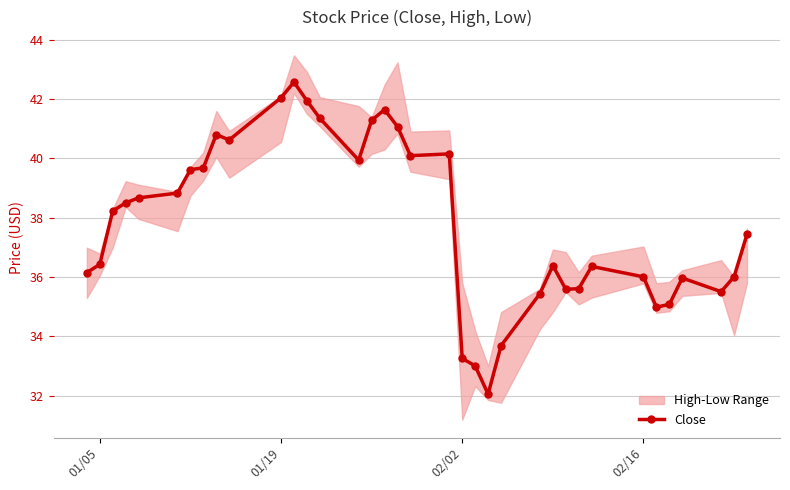

What is the minimum value for Close?

32.1